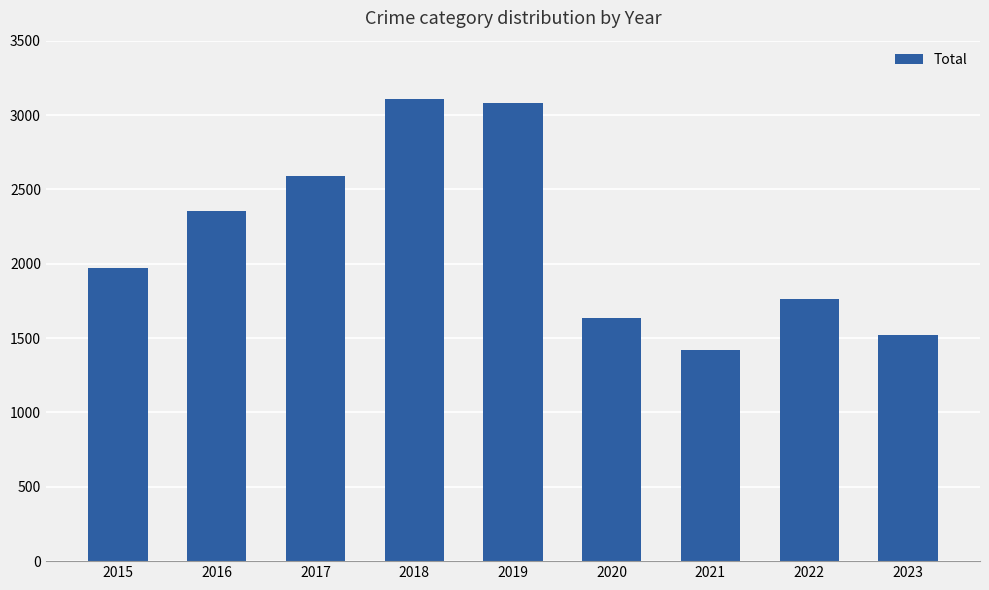

What is the sum of all values?

19434